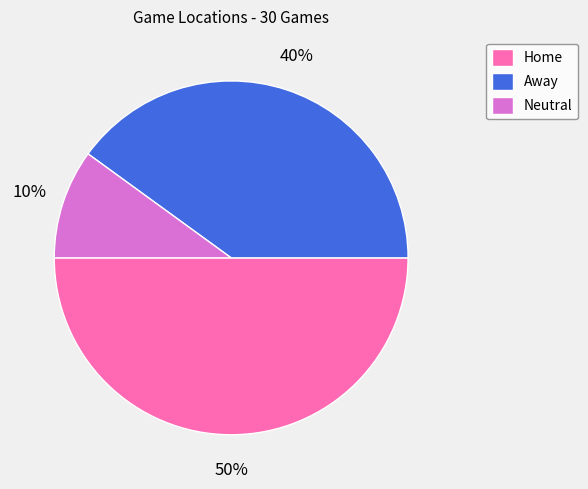

Is the sum of Neutral and Home greater than half?

Yes